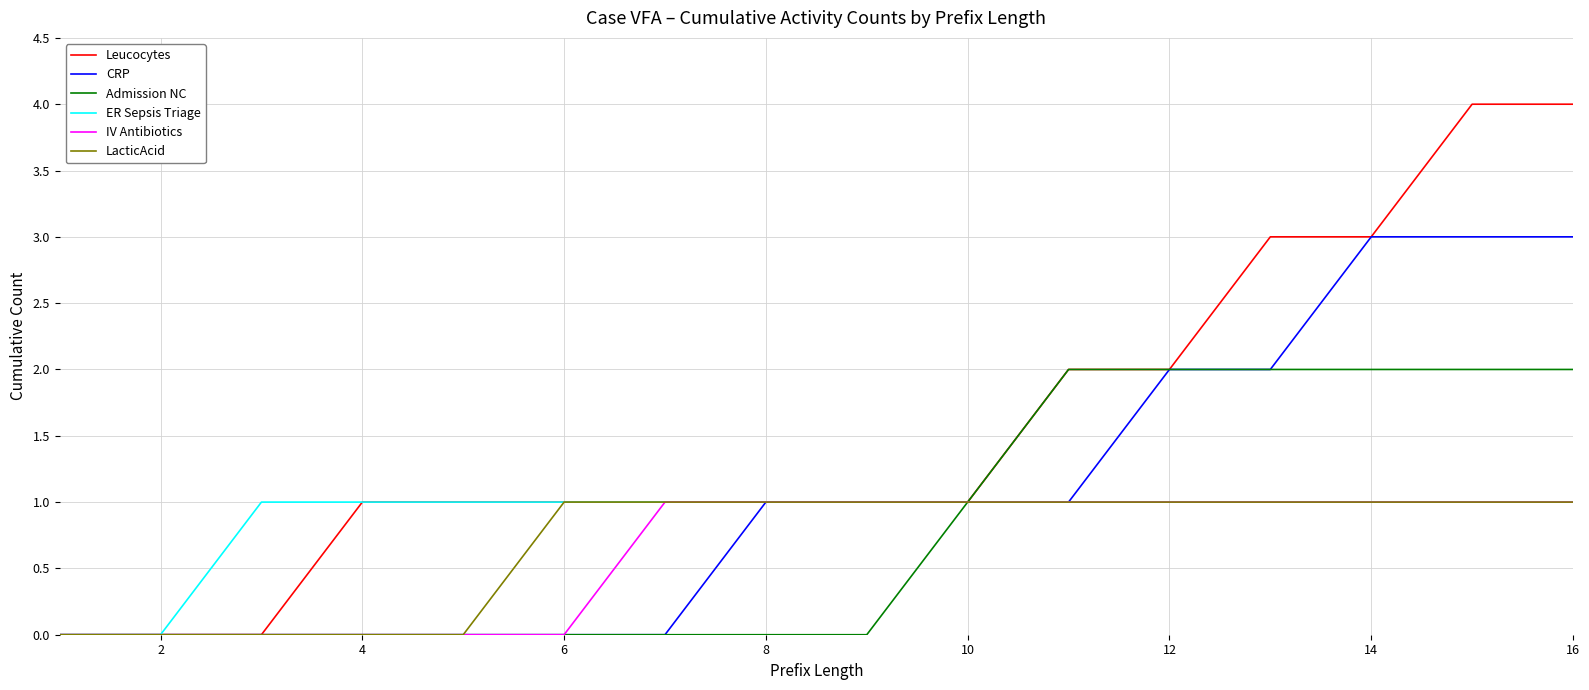

Reading right to left, transcribe all the data shown in this chart.

Leucocytes: 4	4	3	3	2	2	1	1	1	1	1	1	1	0	0	0
CRP: 3	3	3	2	2	1	1	1	1	0	0	0	0	0	0	0
Admission NC: 2	2	2	2	2	2	1	0	0	0	0	0	0	0	0	0
ER Sepsis Triage: 1	1	1	1	1	1	1	1	1	1	1	1	1	1	0	0
IV Antibiotics: 1	1	1	1	1	1	1	1	1	1	0	0	0	0	0	0
LacticAcid: 1	1	1	1	1	1	1	1	1	1	1	0	0	0	0	0